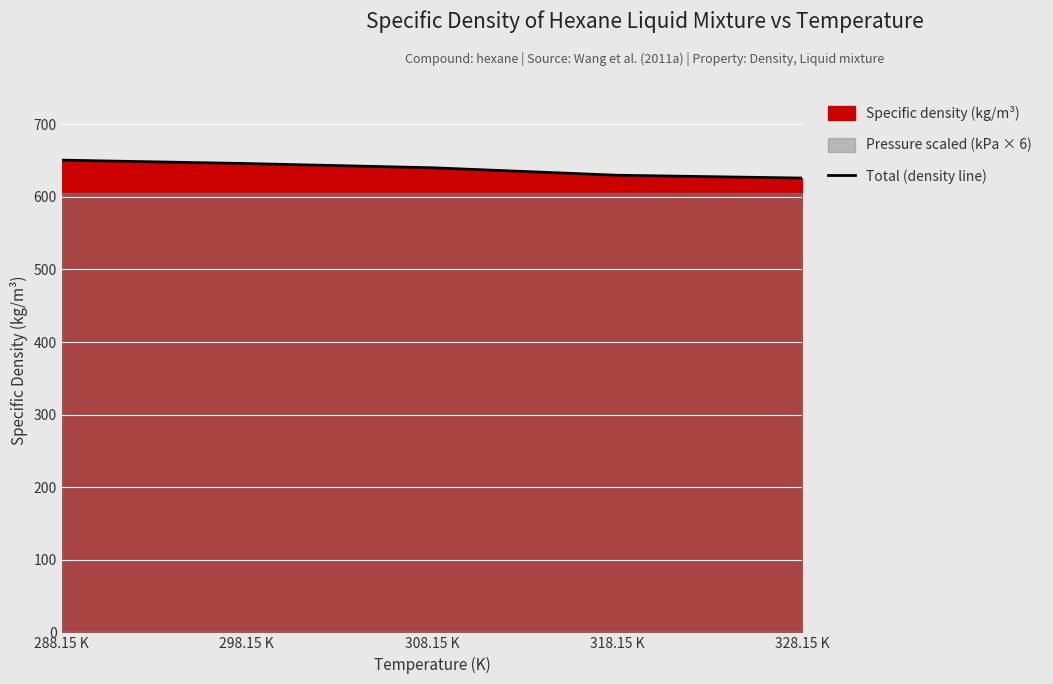

The value at 298.15 K is 645.9. True or false?

True